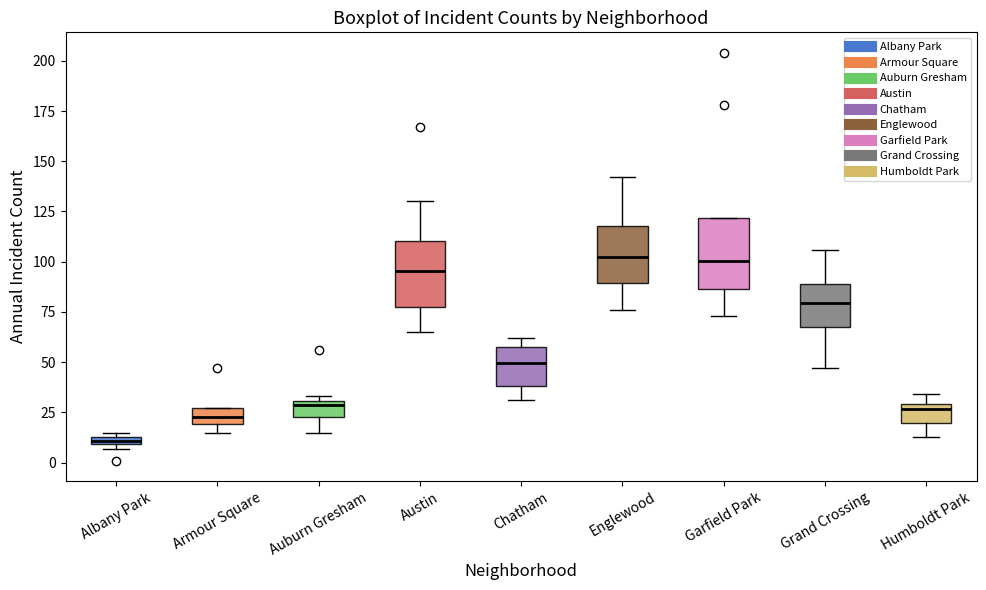

Which box's median line is the lowest?

Albany Park